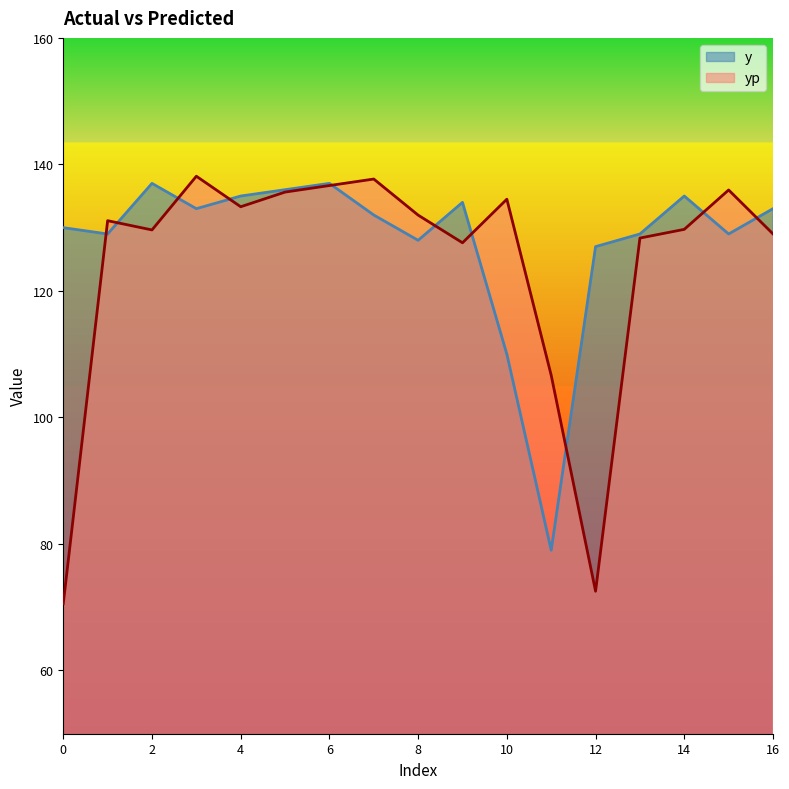

What is the approximate value of yp at 5?

135.6